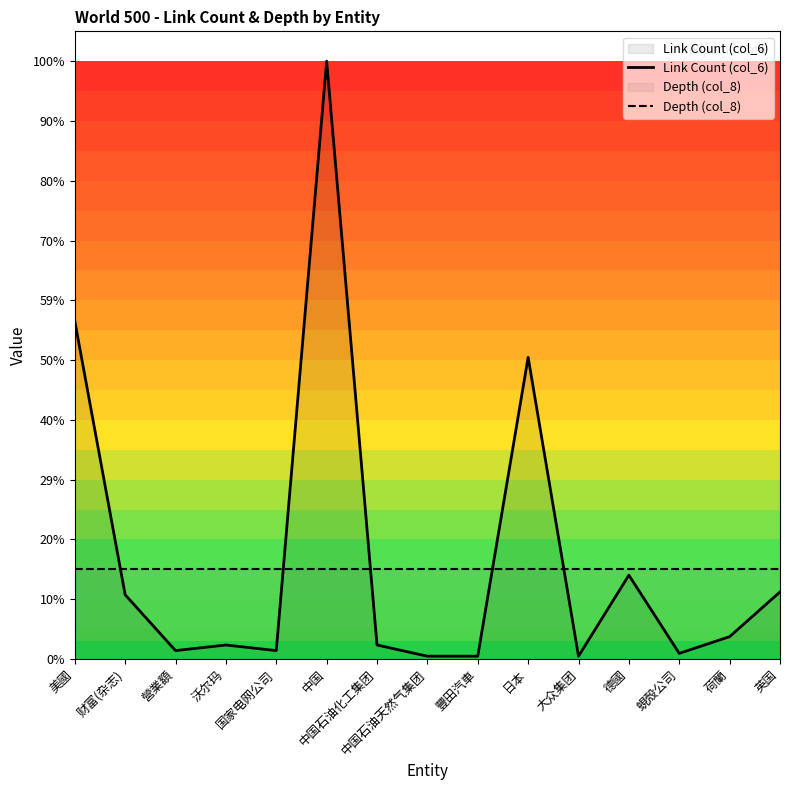

How many categories are shown in the chart?

15